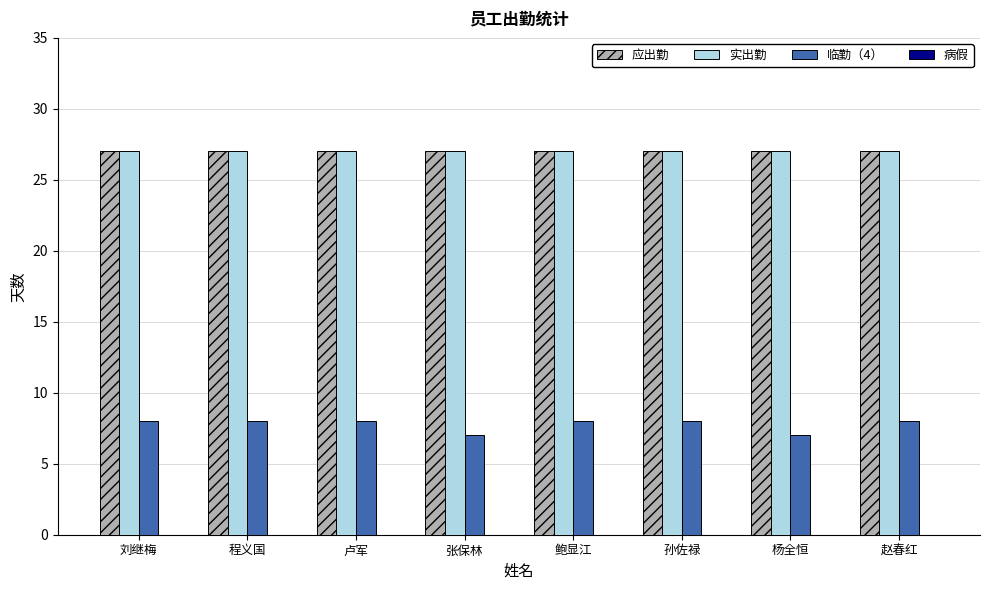

What is the maximum value shown in the chart?

27